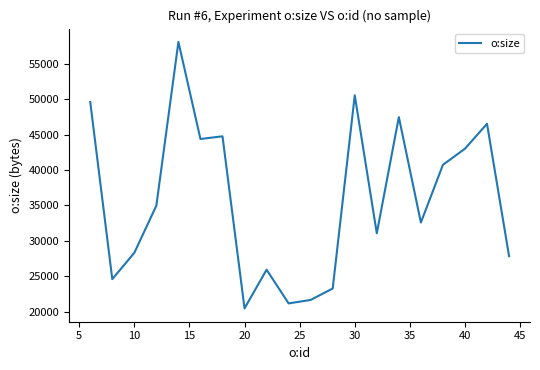

What is the smallest value displayed?

20468